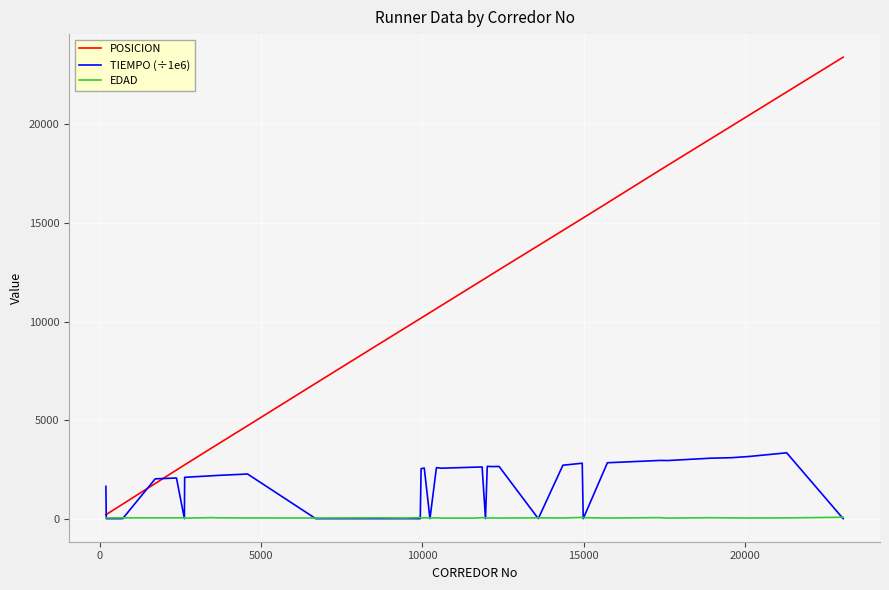

Which series has the widest spread of values?

POSICION